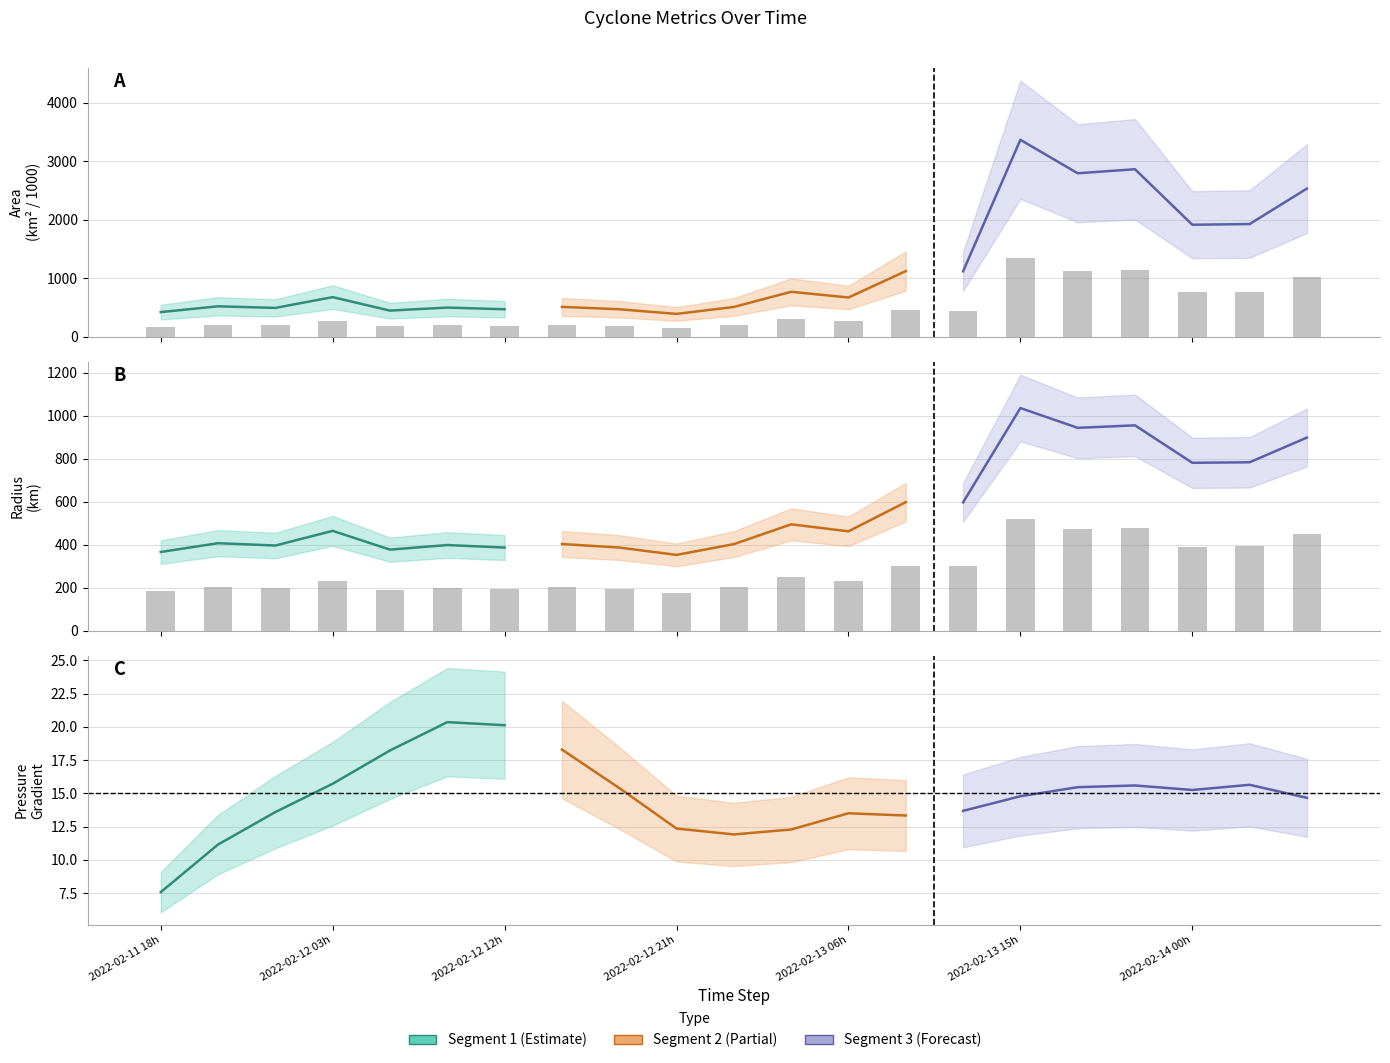

Is the value of area at 11 greater than the value of radius at 15?

No